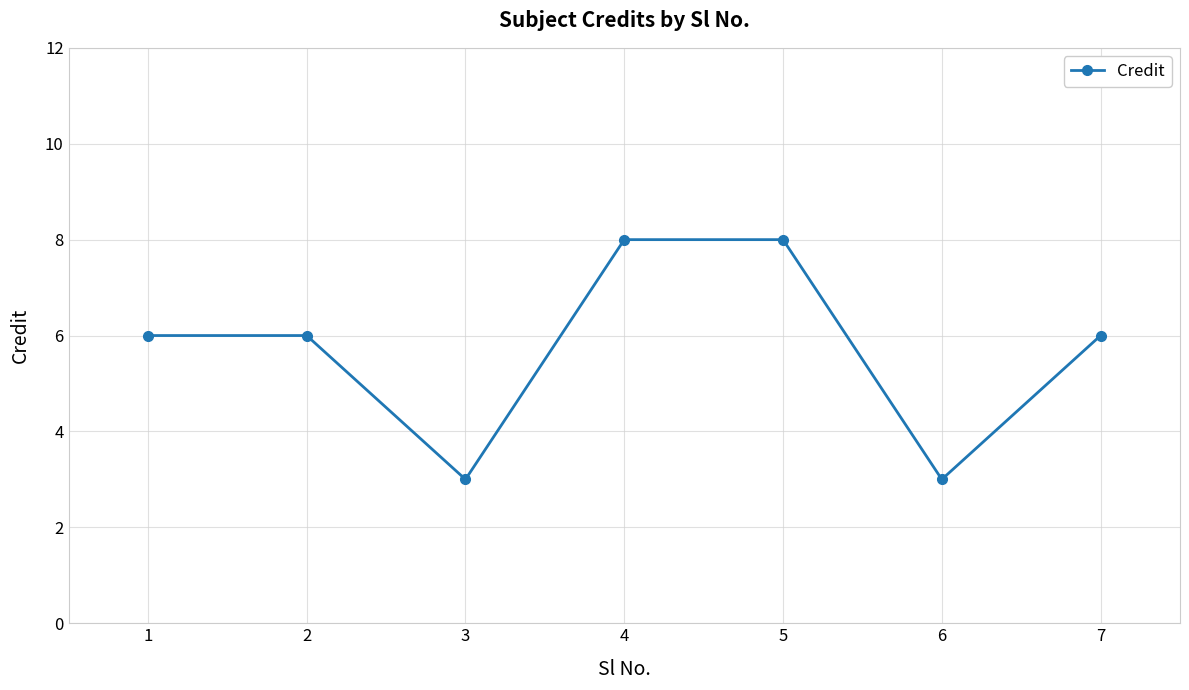

Read the value at 3.

3